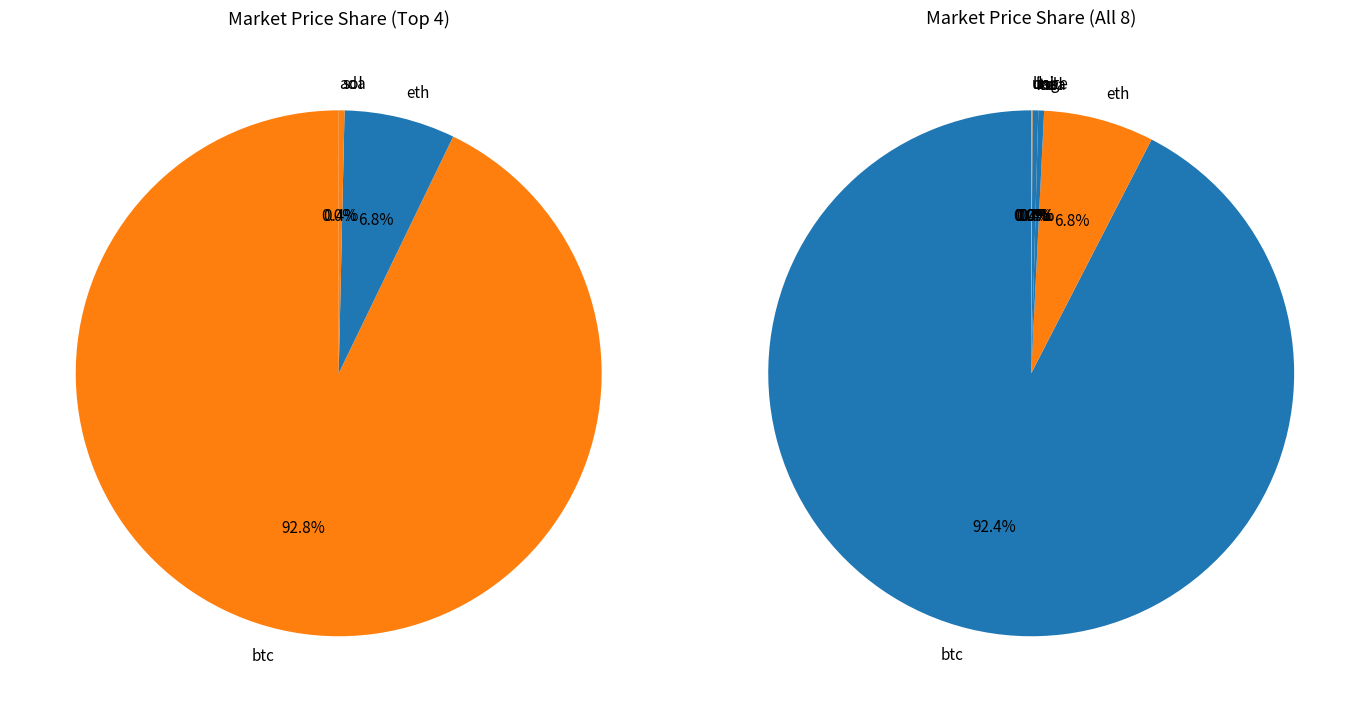

To the nearest percent, what is the average slice percentage?

12%